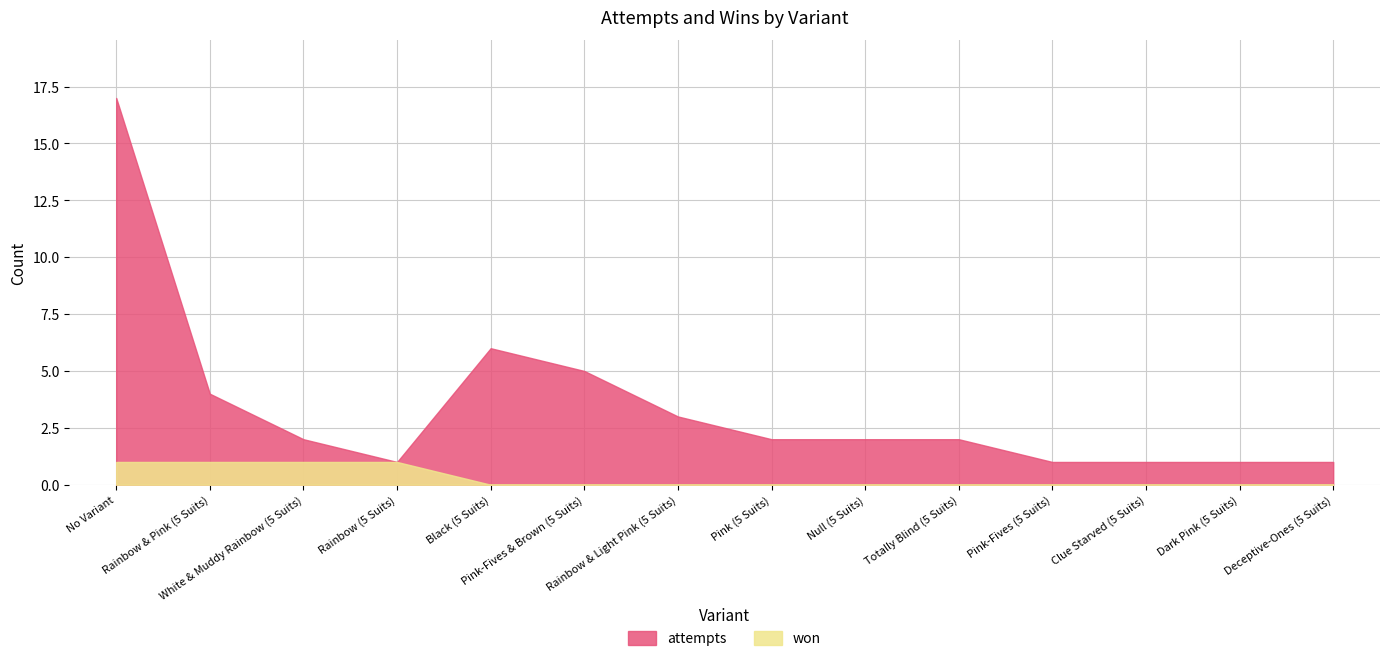

Which series has the largest range (max minus min)?

attempts